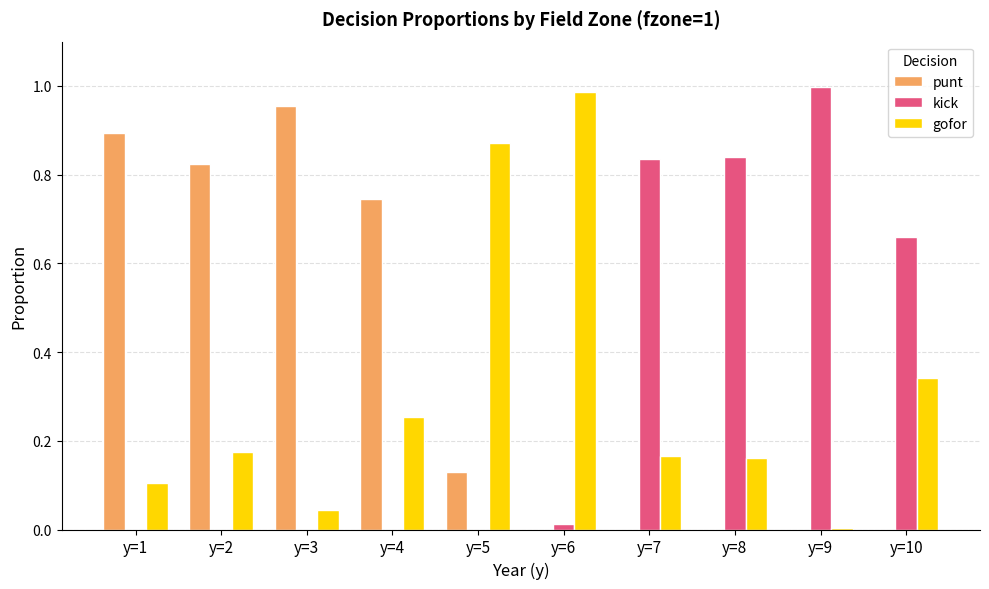

True or false: kick has a value of 0.3 at y=10.

False